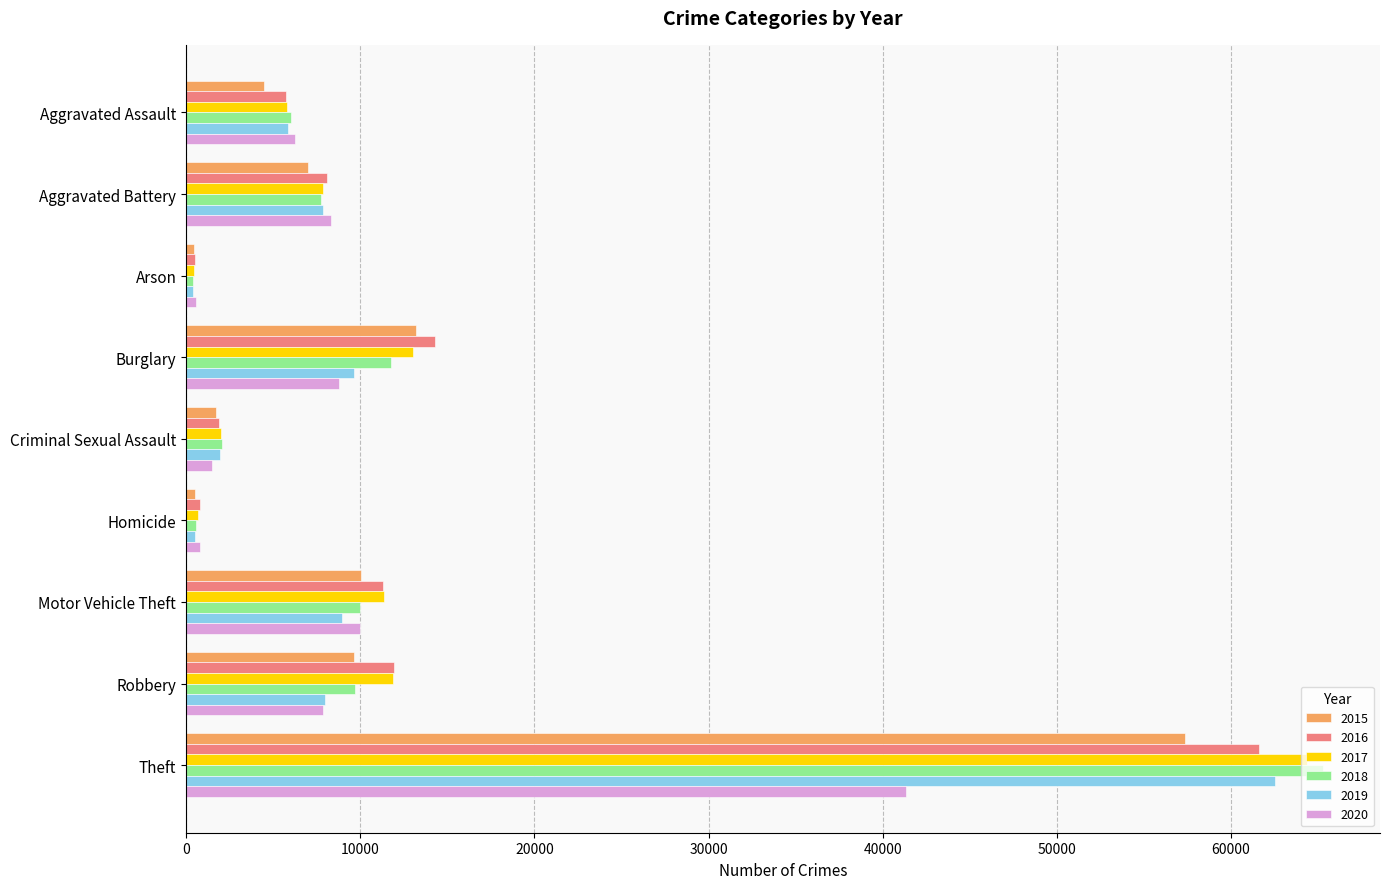

At which label does 2018 reach its peak?

Theft